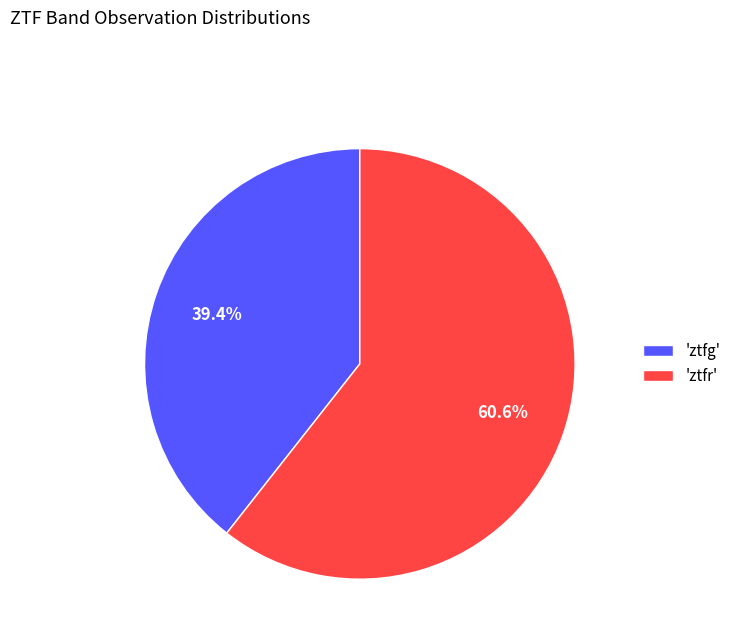

What is the ratio of the value at 'ztfr' to the value at 'ztfg'?

1.5